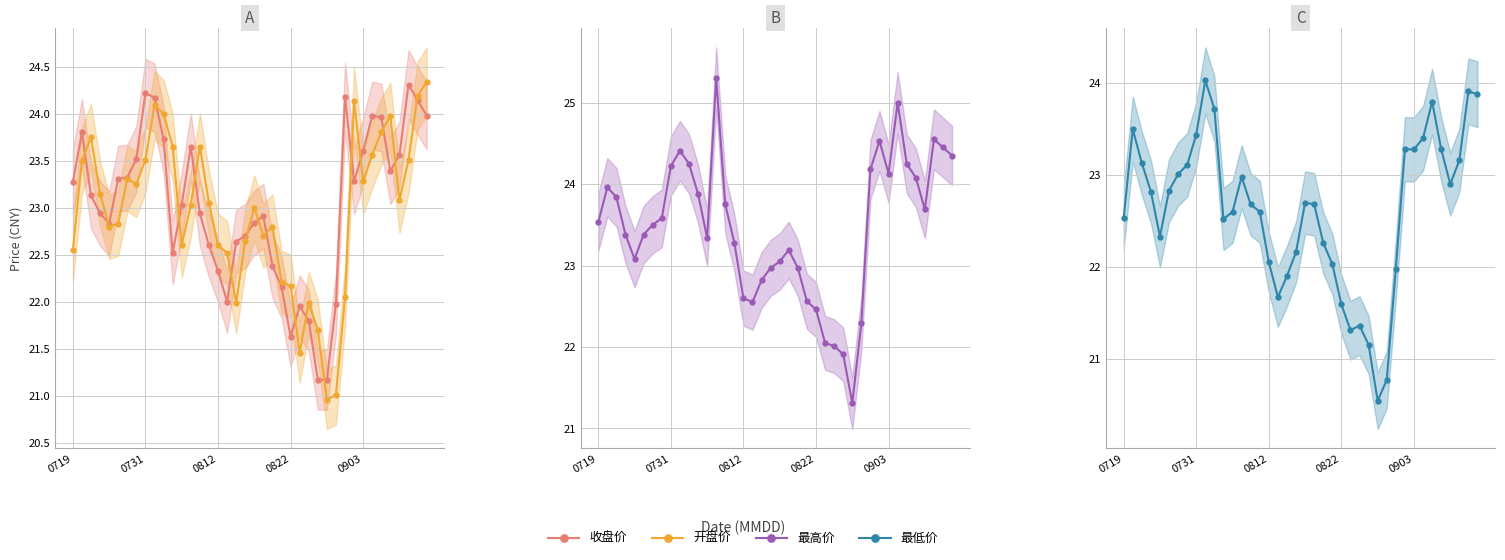

Rank the categories by 最高价 value from lowest to highest.

28, 27, 26, 25, 29, 24, 17, 23, 16, 18, 19, 22, 20, 0903, 21, 15, 12, 0822, 5, 6, 0719, 7, 36, 14, 0812, 11, 0731, 35, 32, 30, 8, 10, 34, 39, 9, 38, 31, 37, 33, 13